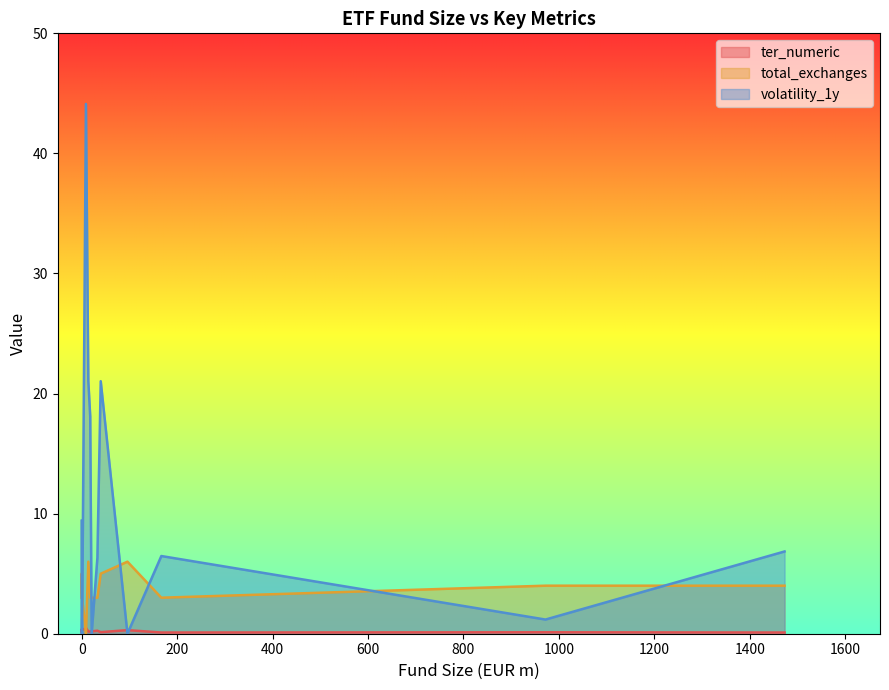

True or false: volatility_1y and total_exchanges intersect in this chart.

True